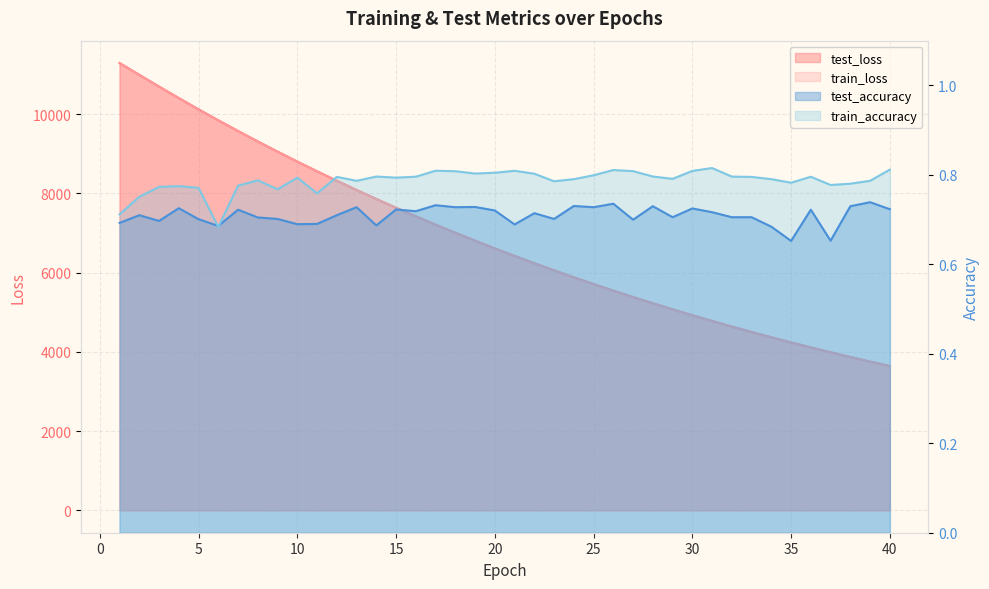

Where is the first local maximum for train_accuracy?

4